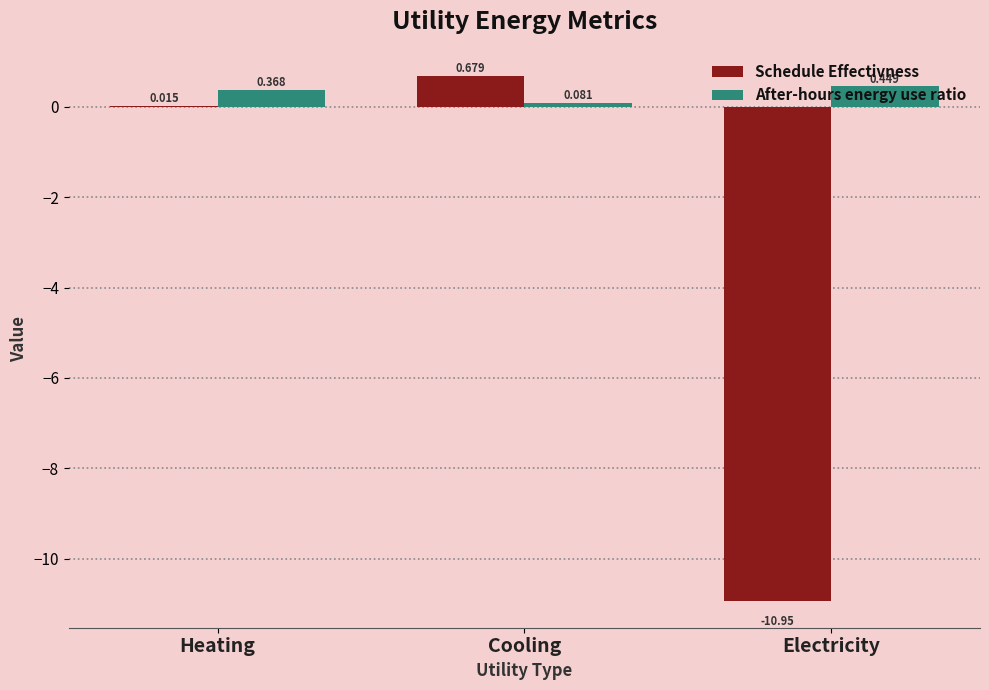

How many categories are shown in the chart?

3